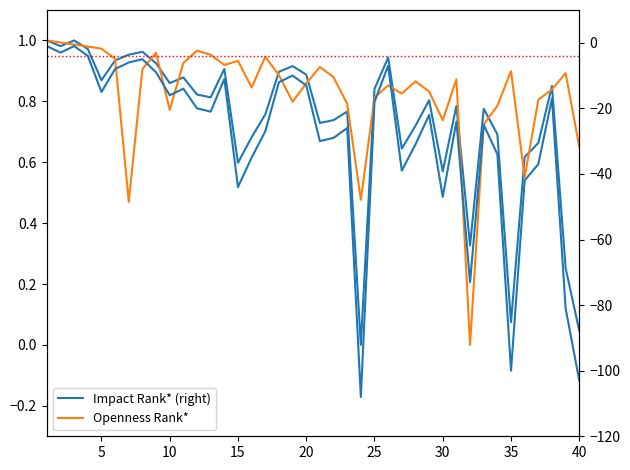

How many distinct data groups are displayed?

2